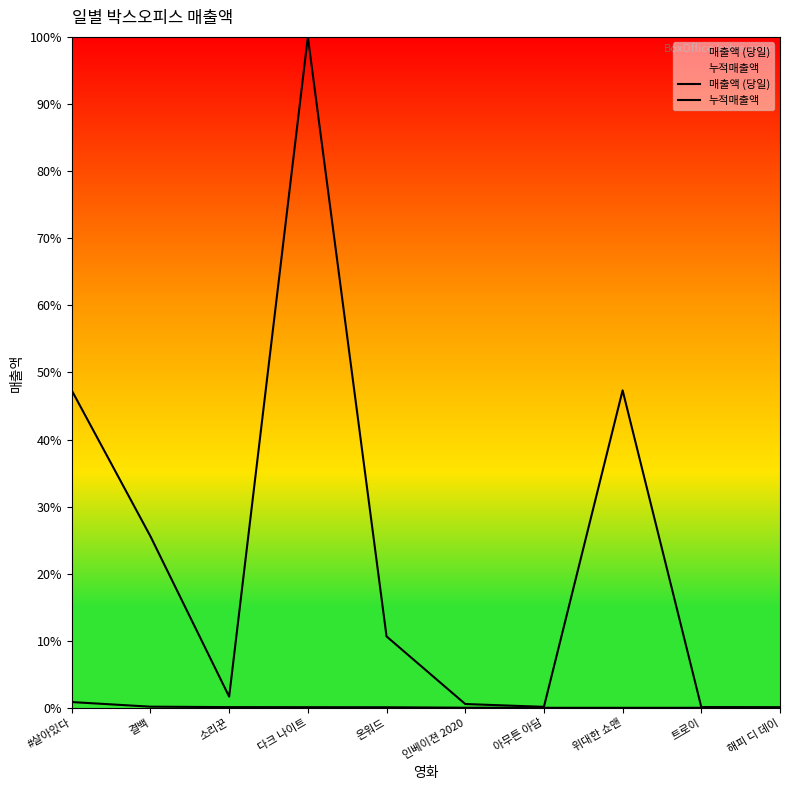

At how many categories does at least one series exceed 0?

10